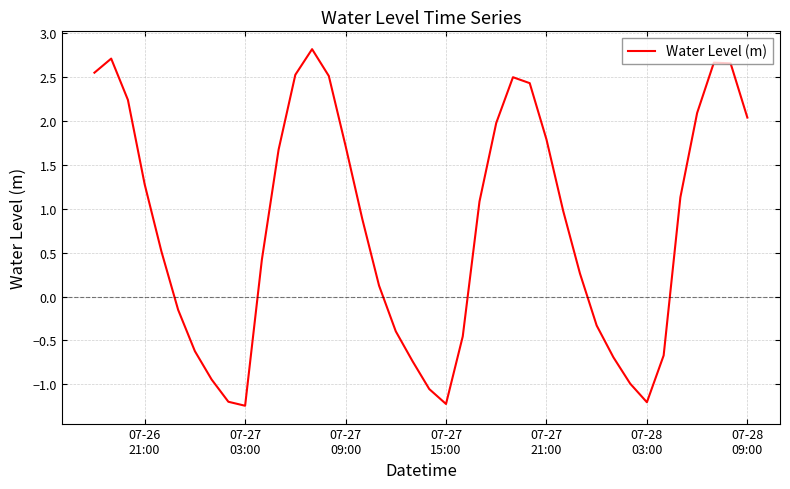

What is the difference between the maximum and minimum values?

4.1